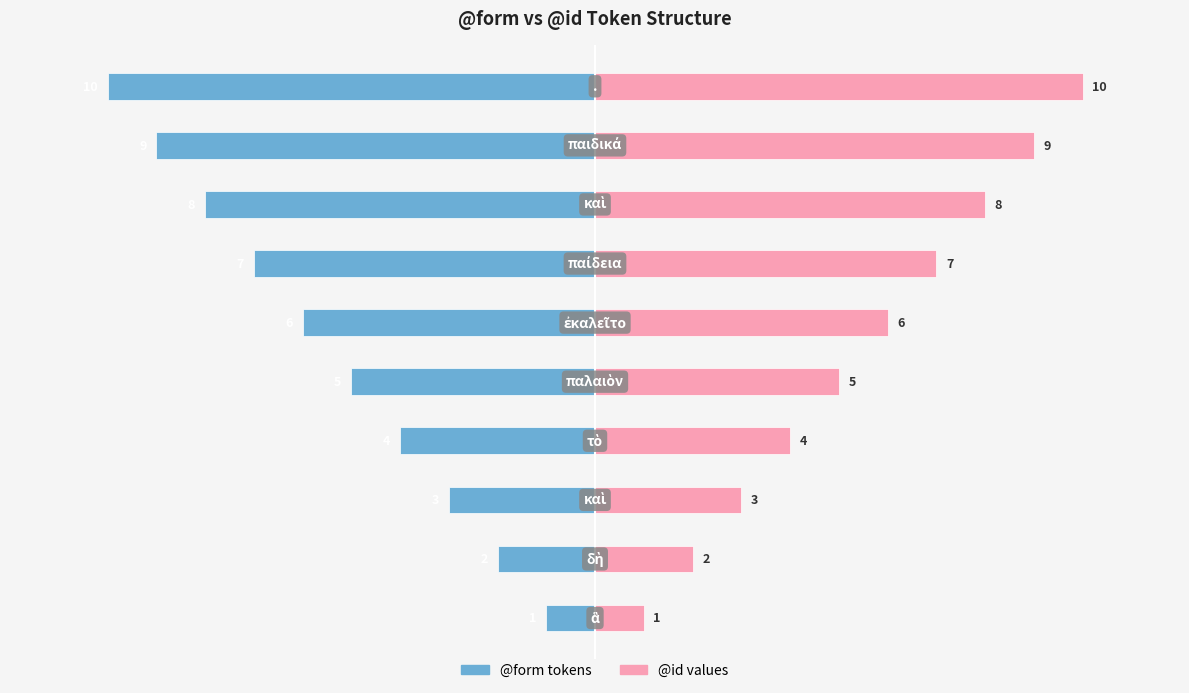

What is the difference between the maximum and minimum values in the @form tokens series?

9